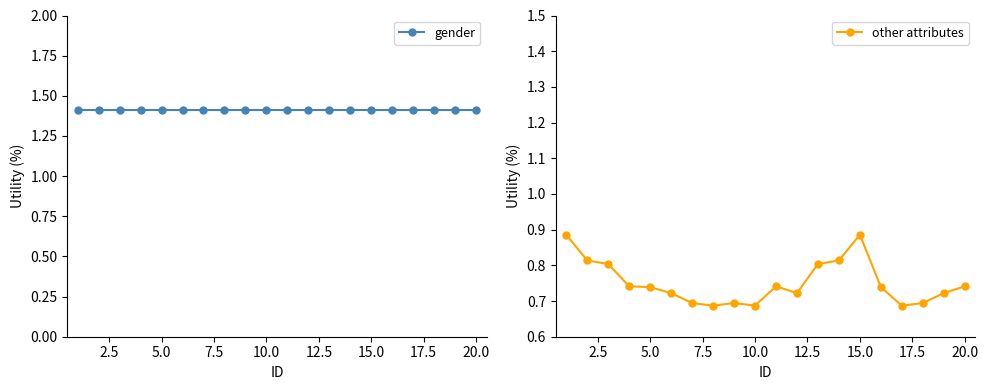

Count the other attributes values in the range 0 to 1.

20